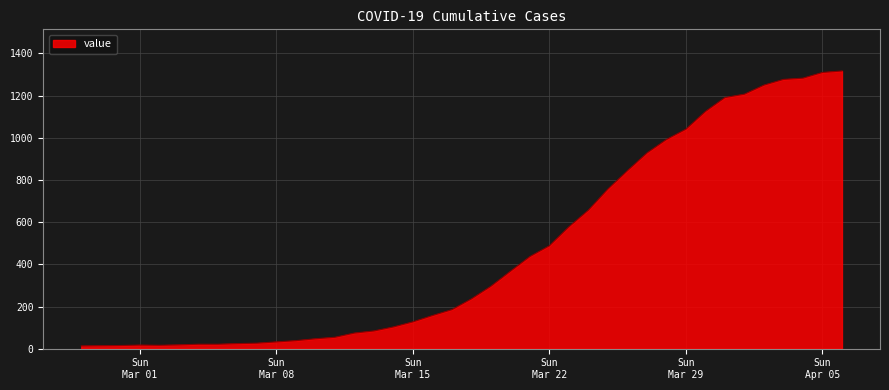

What is the maximum value shown in the chart?

1317